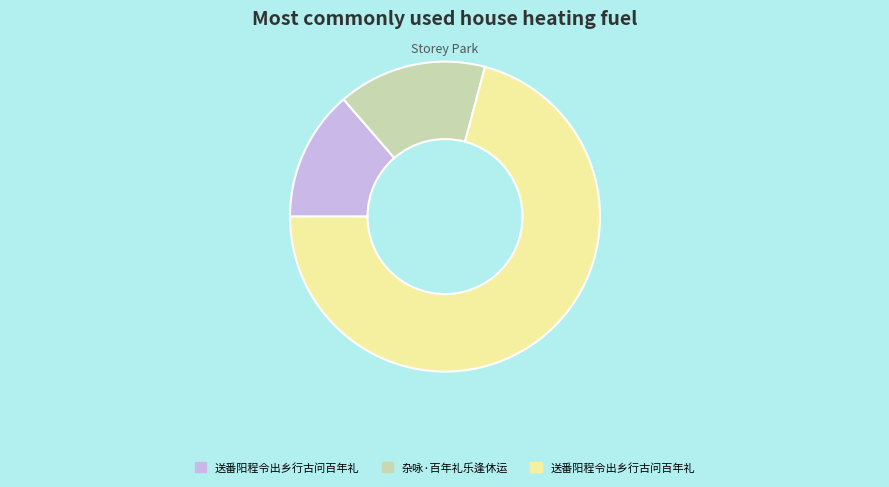

Is there any slice that represents more than half of the pie?

Yes